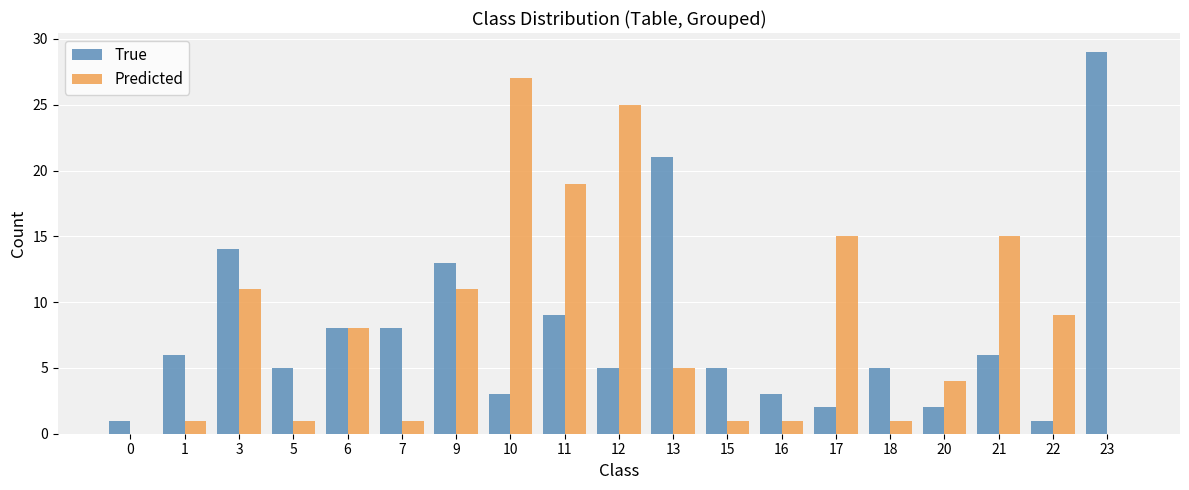

Between 0 and 20, which series saw the biggest shift?

Predicted